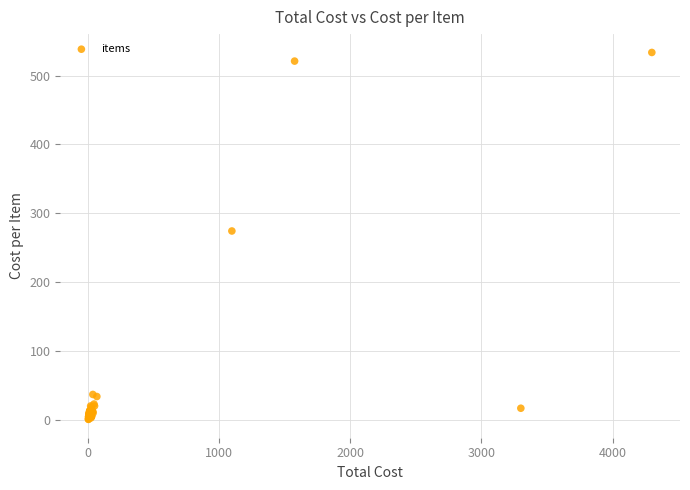

What Y value in the scatter plot is closest to 266?

274.2